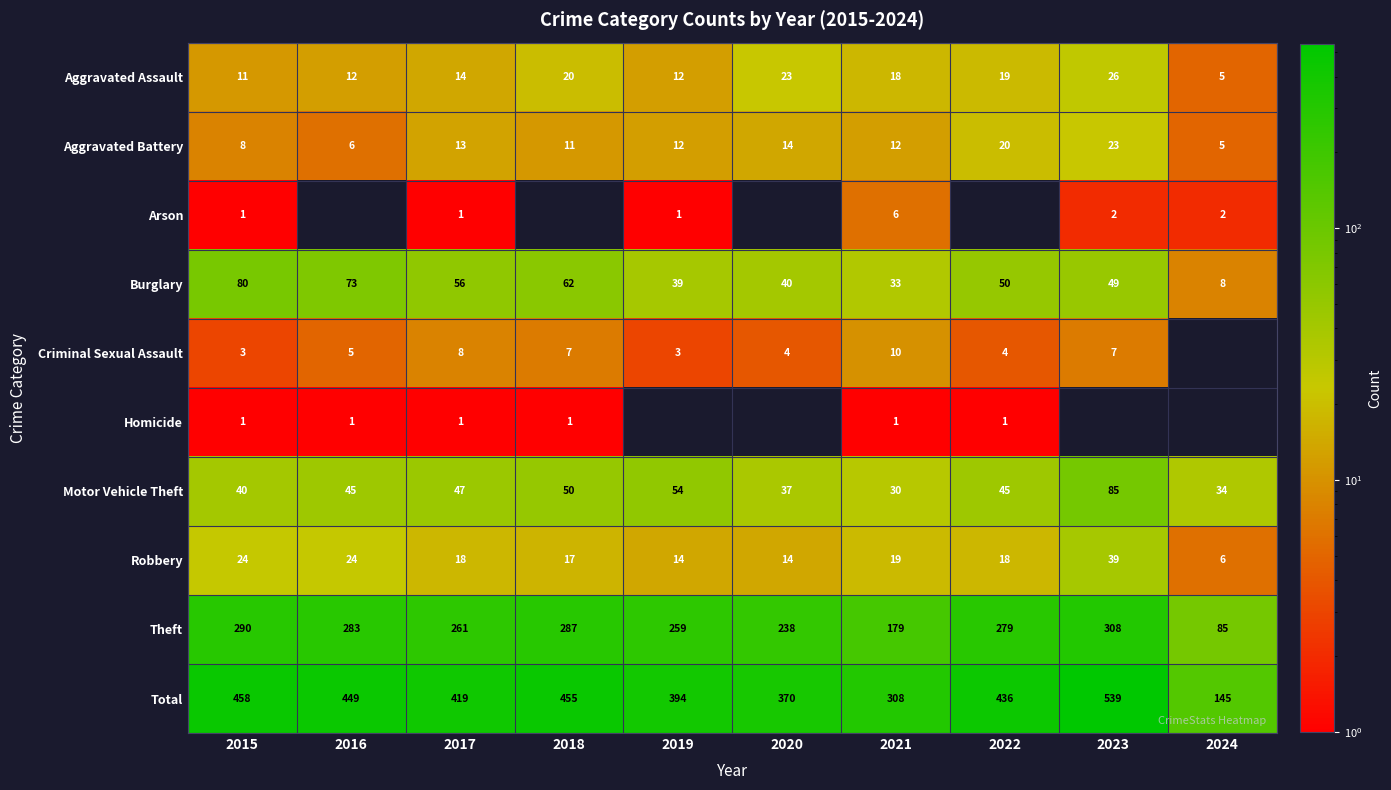

Read the Motor Vehicle Theft value at 2015, to the nearest 10.

40